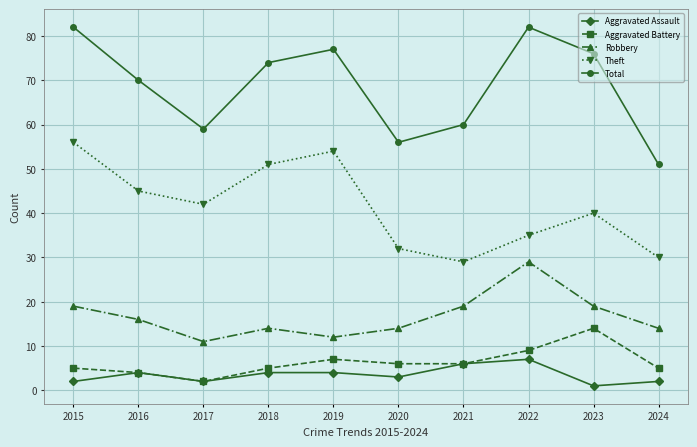

At which category does Robbery reach its first local peak?

2018